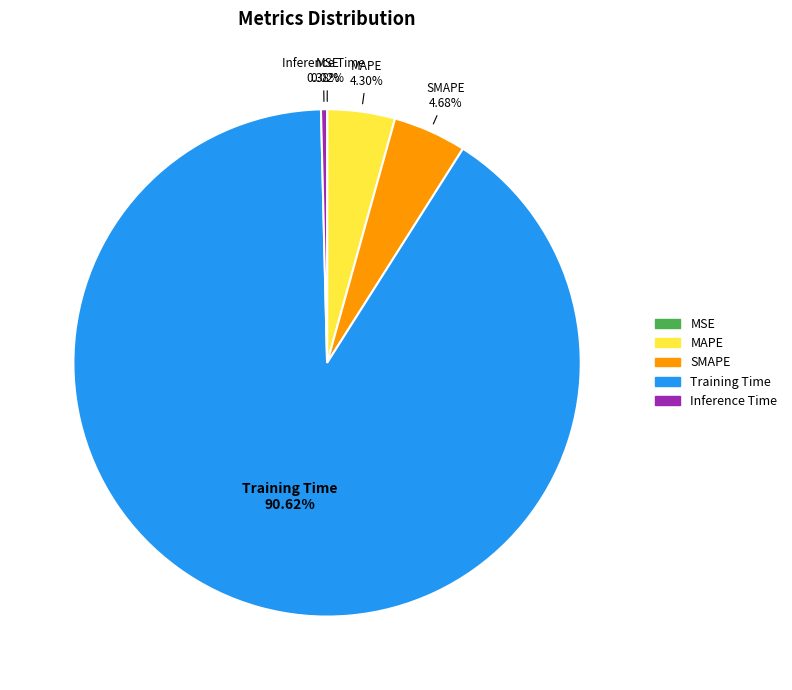

Which category has the biggest portion of the pie?

Training Time